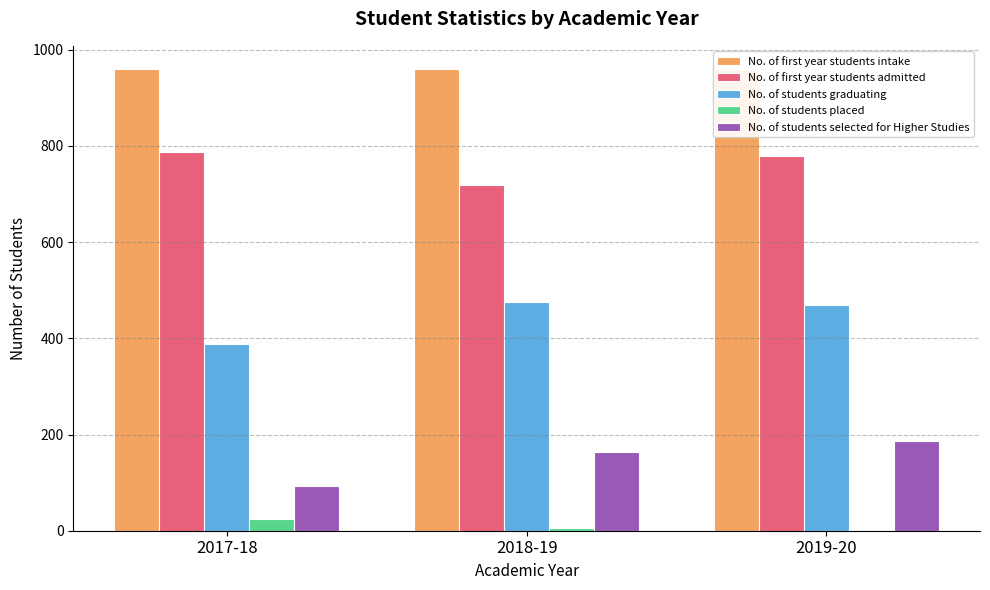

Read the No. of first year students intake value at 2019-20.

960